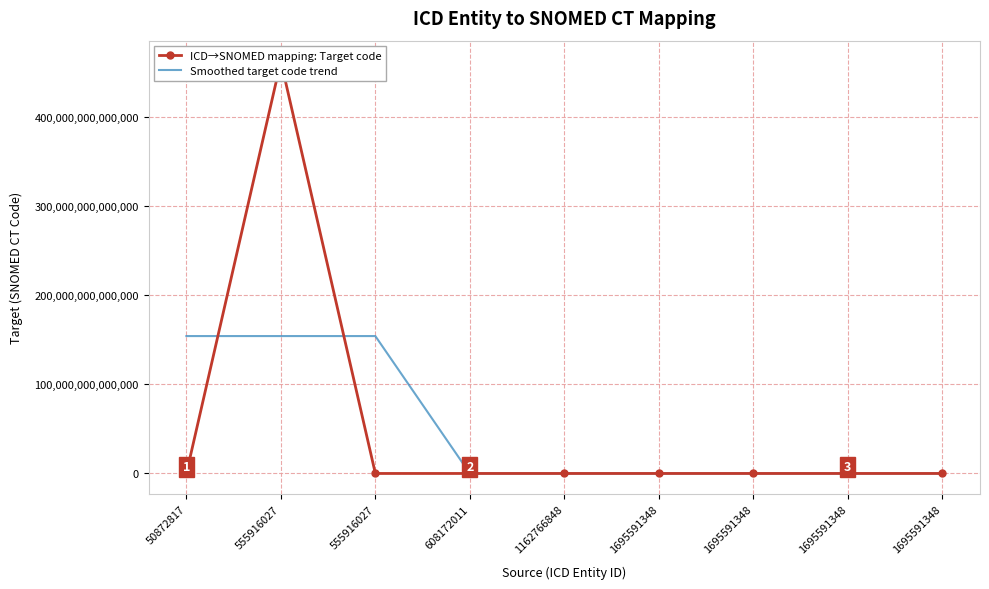

Reading left to right, list all the values displayed in this chart.

ICD→SNOMED mapping: Target code: 50872817=258500001	555916027=461911000124106	555916027=472881004	608172011=472901003	1162766848=119342007	1695591348=119297000	1695591348=119361006	1695591348=119364003	1695591348=122592007
Smoothed target code trend: 50872817=153970505708036	555916027=153970577168370	555916027=153970648635371	608172011=355041338	1162766848=237180003	1695591348=119333337	1695591348=119340669	1695591348=120439005	1695591348=121516005